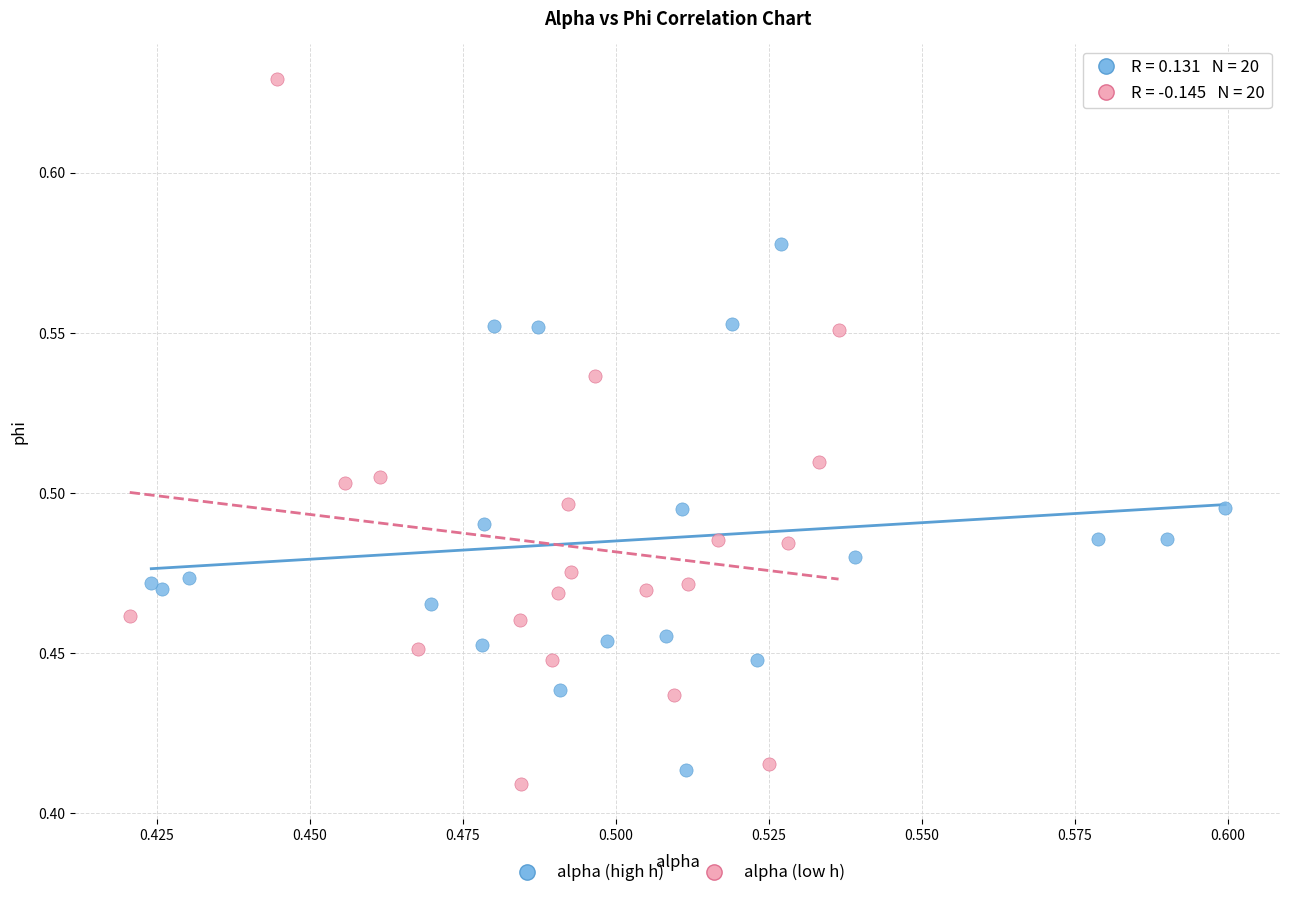

Which series has the widest spread of Y values?

alpha (low h)